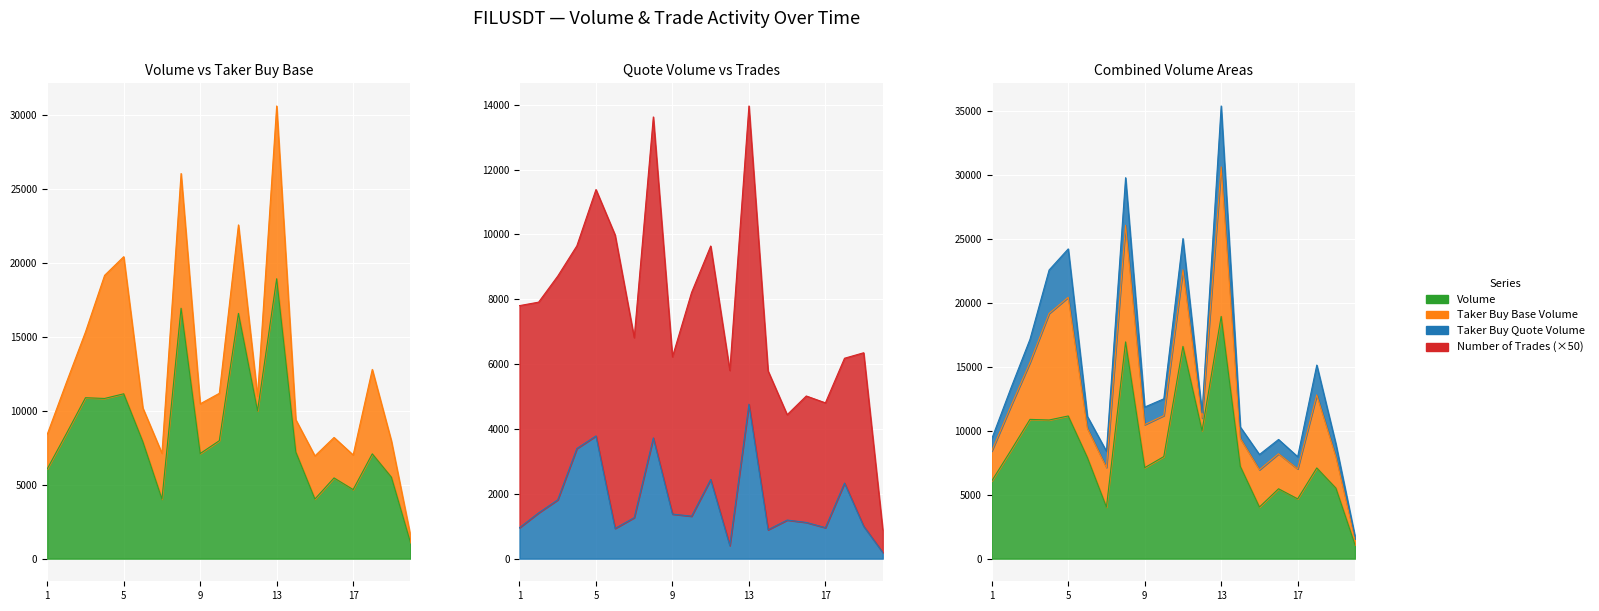

What is the value of the volume point at the 18th from the left?

7093.5